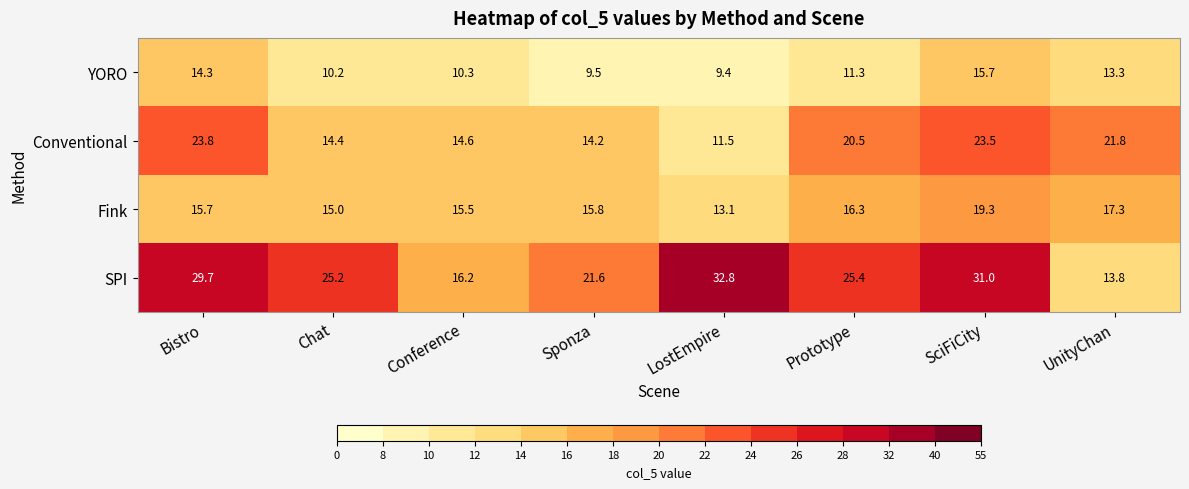

At which label does SPI reach its minimum?

UnityChan